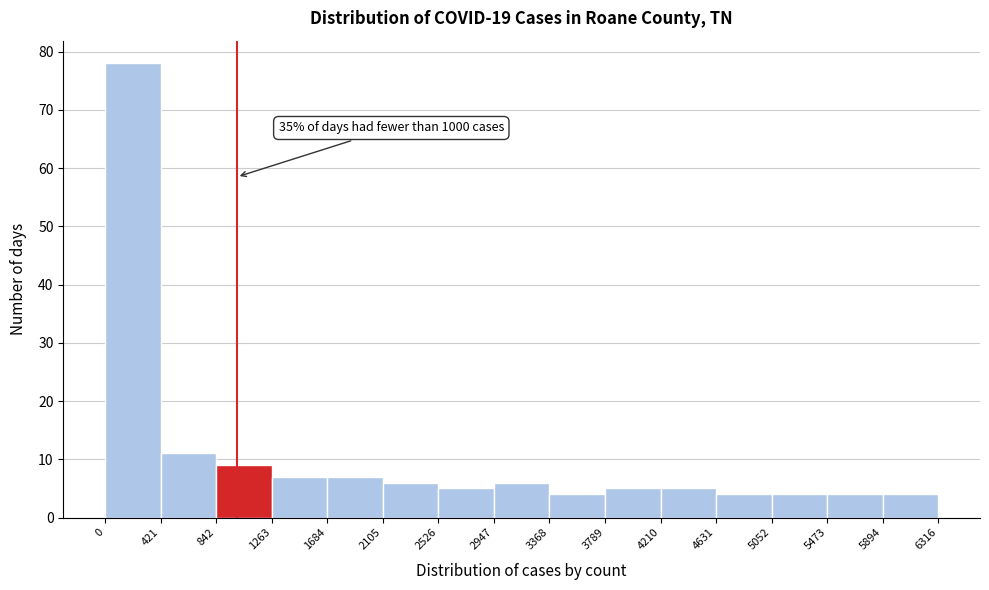

Over which range of the x-axis is the bar tallest?

0 to 421